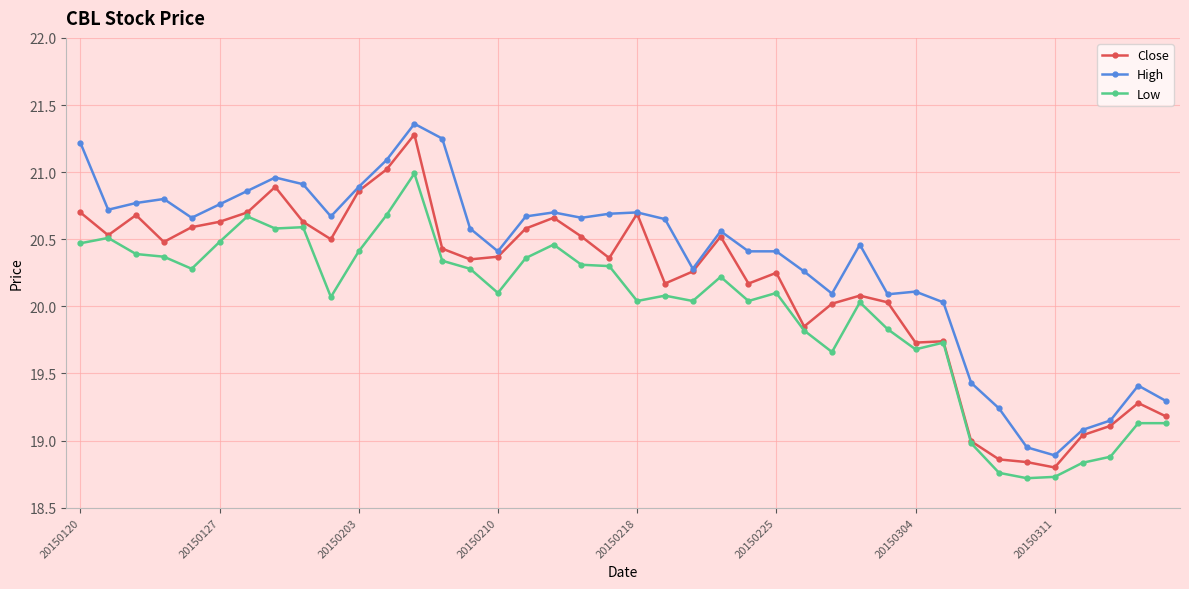

True or false: High and Low intersect in this chart.

False